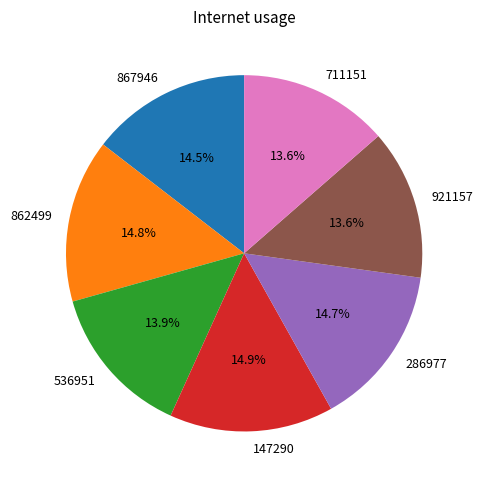

Does any single category account for the majority?

No